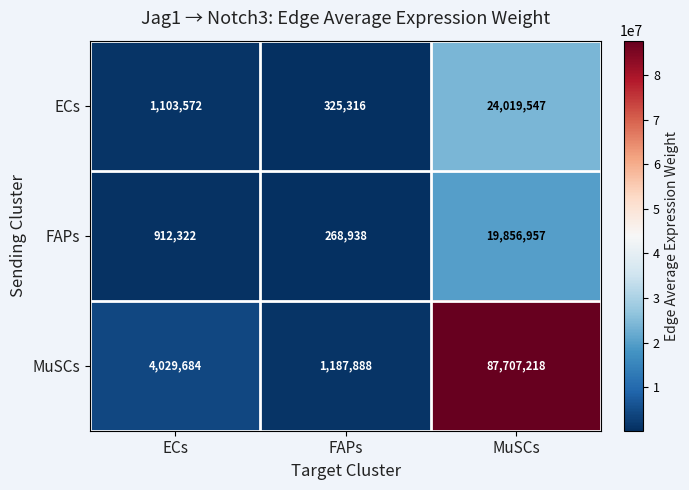

Where is MuSCs nearest to the value 44447553?

ECs